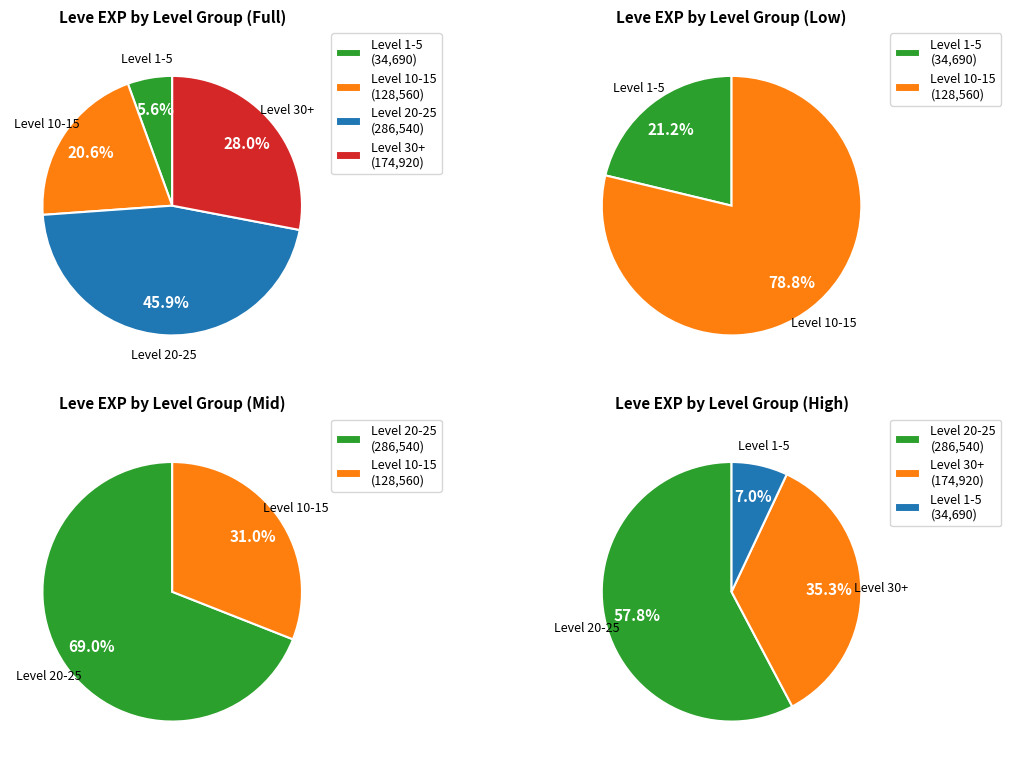

Does Level 15 represent more than half of the total?

No